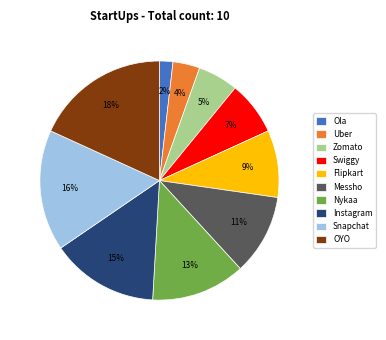

Is it true that Messho is 24% of the pie?

False